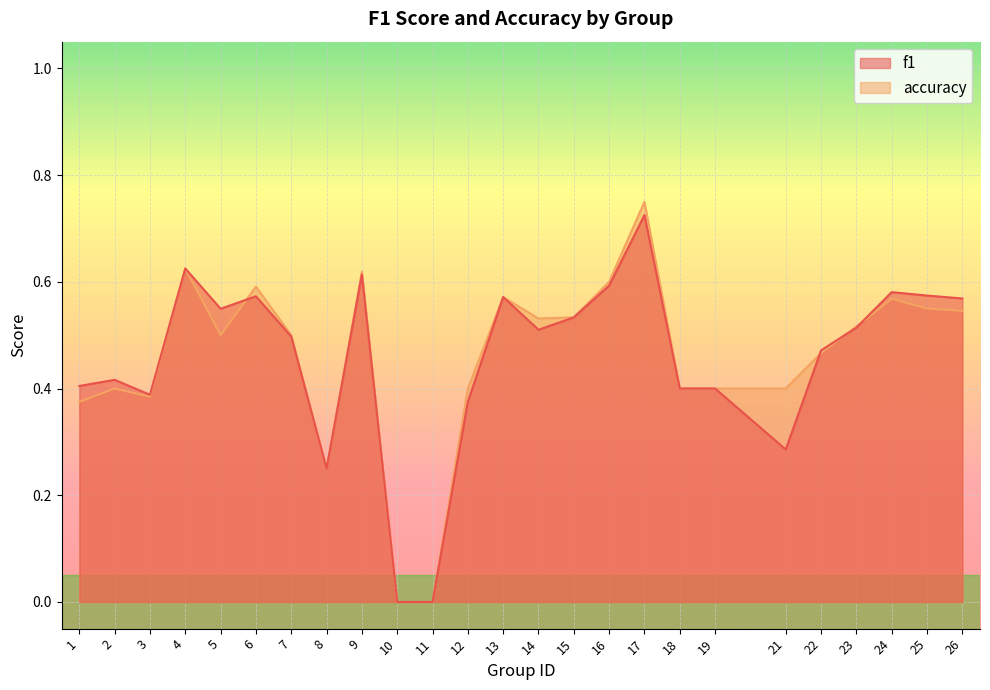

Where is f1 nearest to the value 0?

10